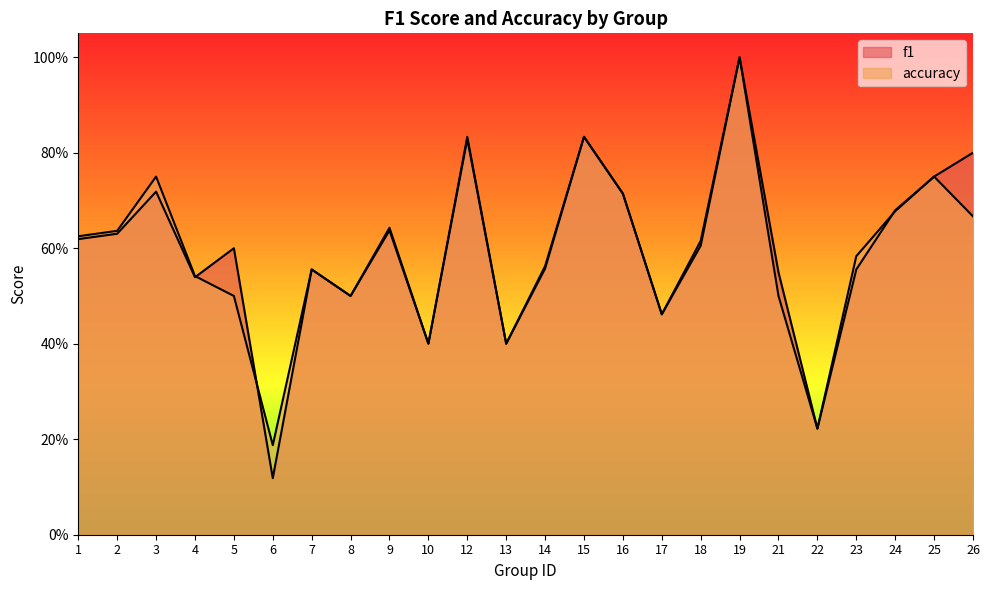

What is the approximate value of accuracy at 25?

0.8